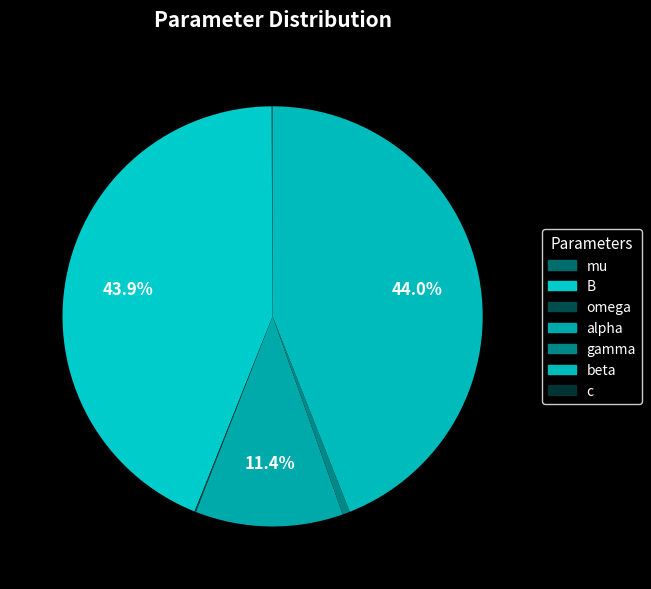

What is the total percentage of beta and mu?

44.1%